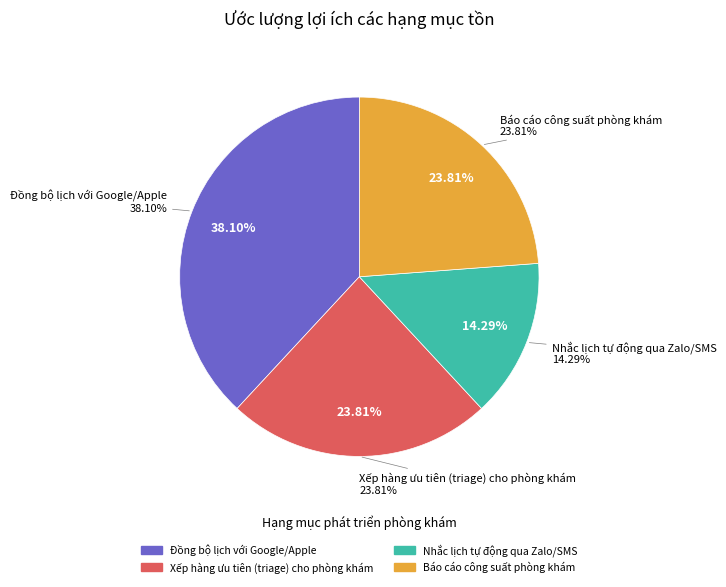

The Nhắc lịch tự động qua Zalo/SMS slice represents 21% of the pie. True or false?

False